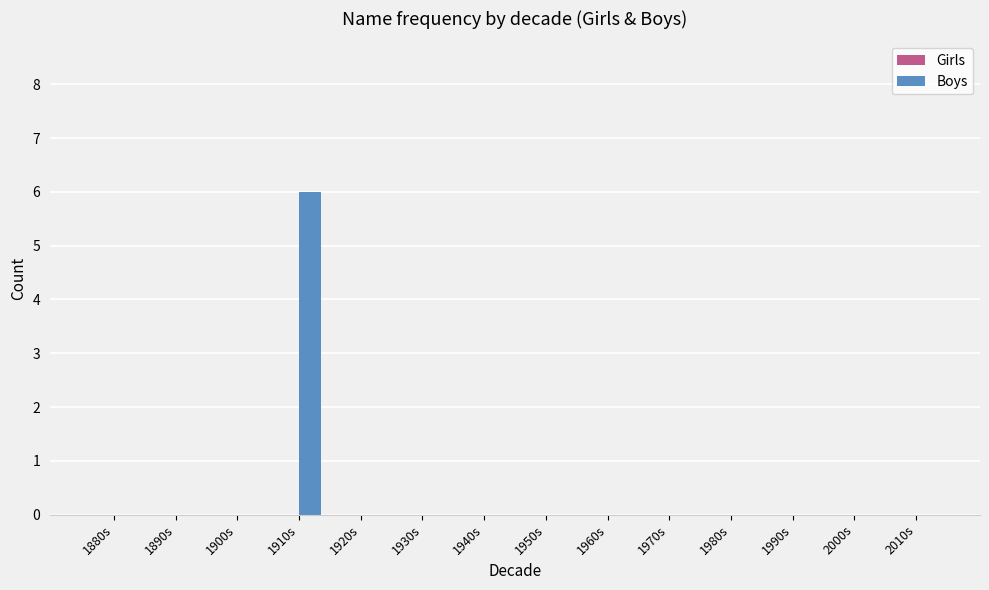

Reading right to left, extract all data points from this chart.

2010s=0	2000s=0	1990s=0	1980s=0	1970s=0	1960s=0	1950s=0	1940s=0	1930s=0	1920s=0	1910s=6	1900s=0	1890s=0	1880s=0